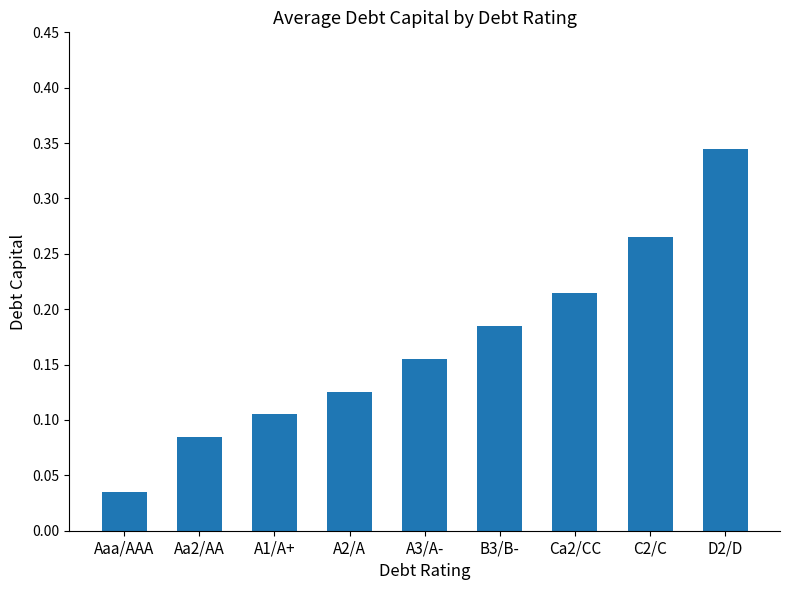

Which label corresponds to the largest value in the chart?

D2/D